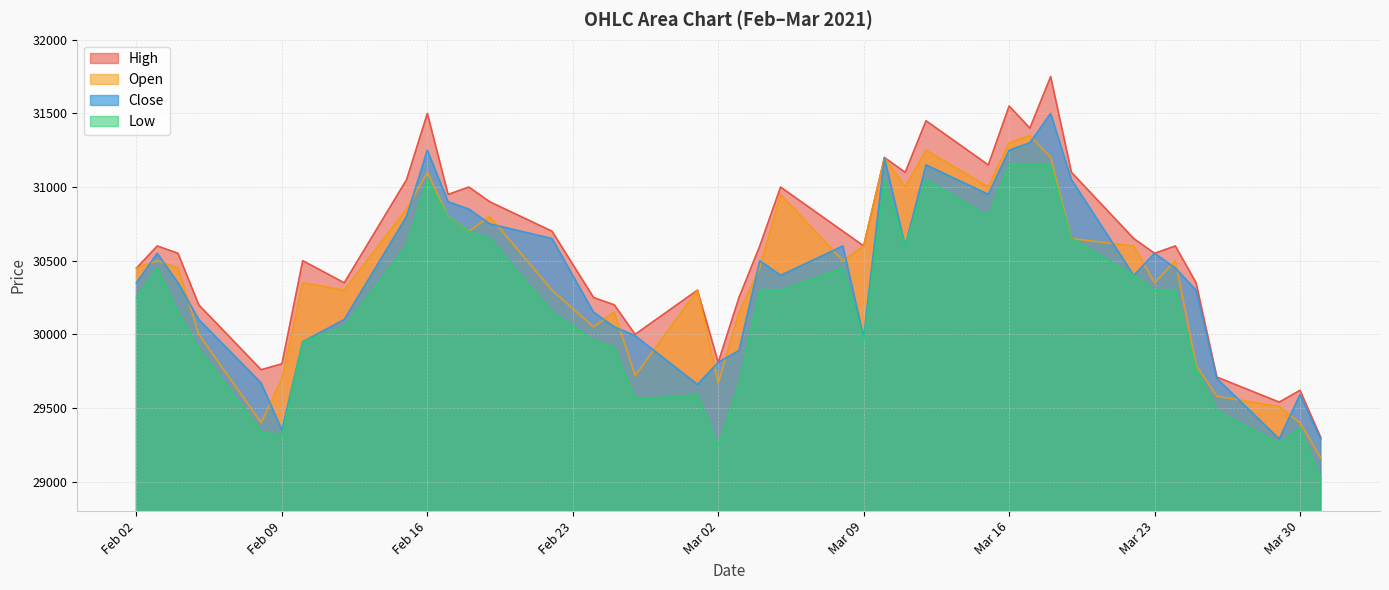

What value does the High series have at 2021-02-04, to the nearest 10?

30550